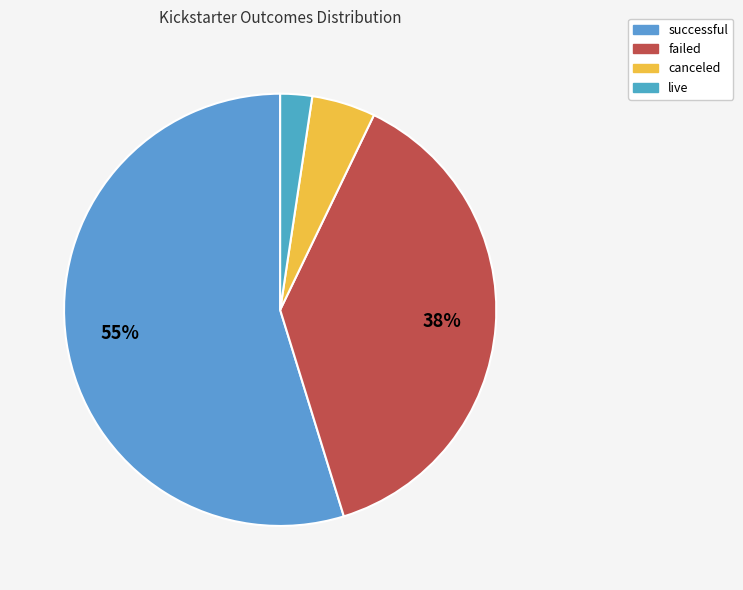

Count the number of slices in the pie.

4